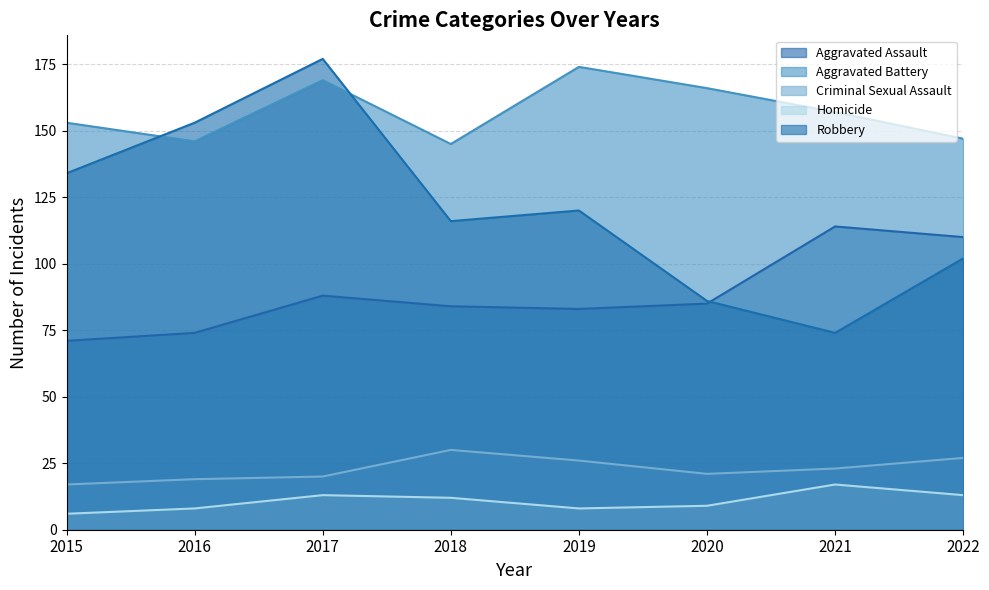

What is the maximum value for Aggravated Battery?

174